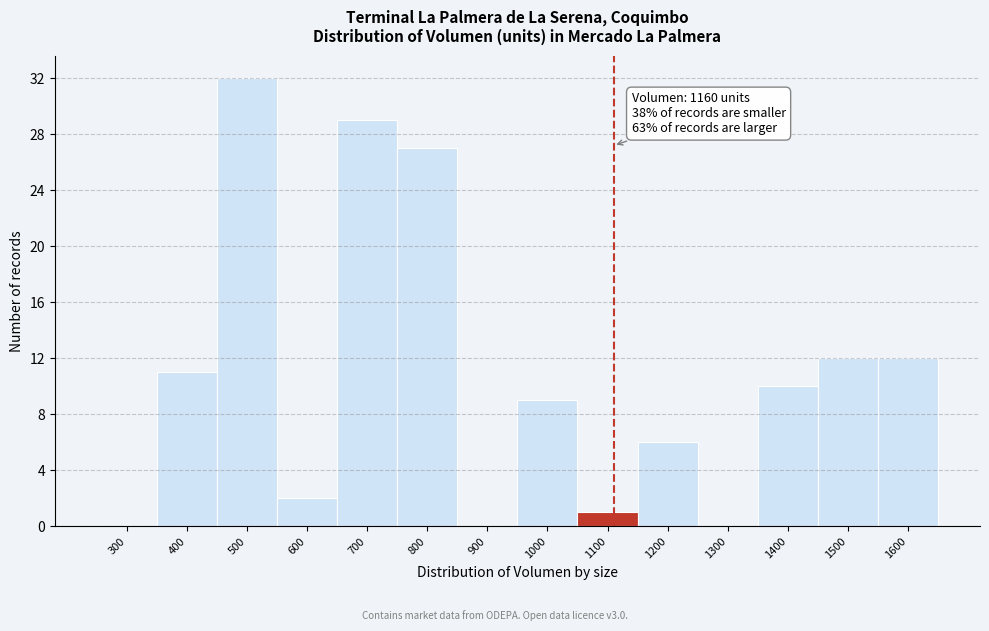

Reading left to right, list all the values displayed in this chart.

300=0	400=11	500=32	600=2	700=29	800=27	900=0	1000=9	1100=1	1200=6	1300=0	1400=10	1500=12	1600=12